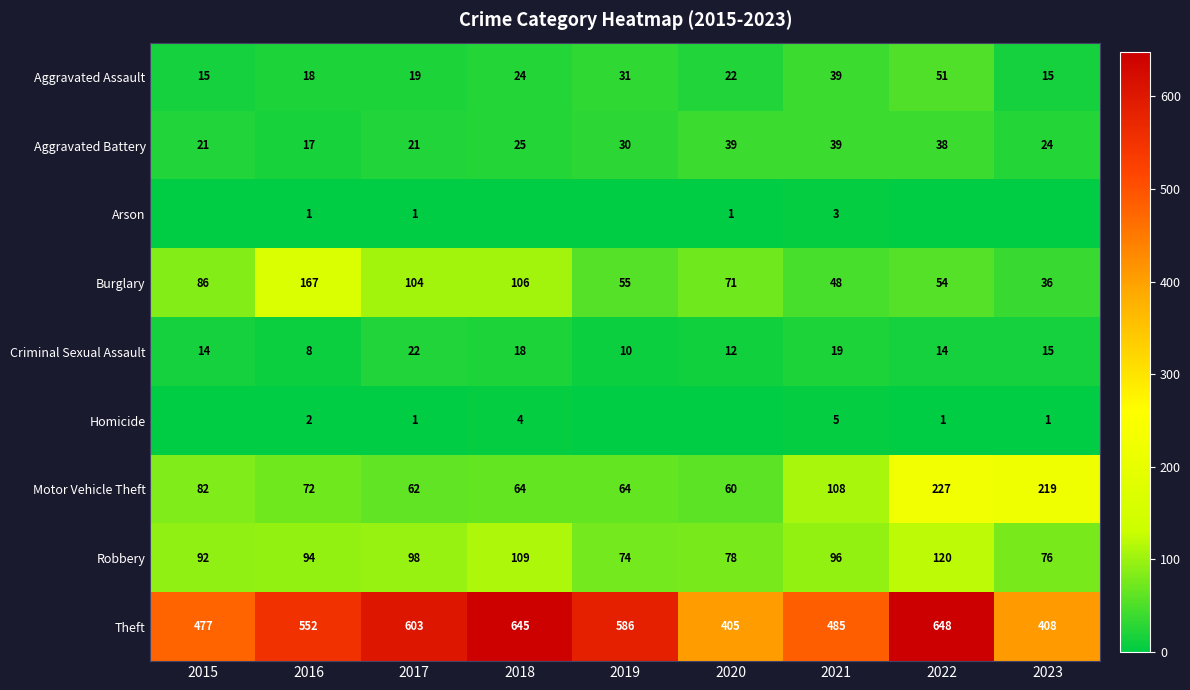

What is the greatest value displayed?

648